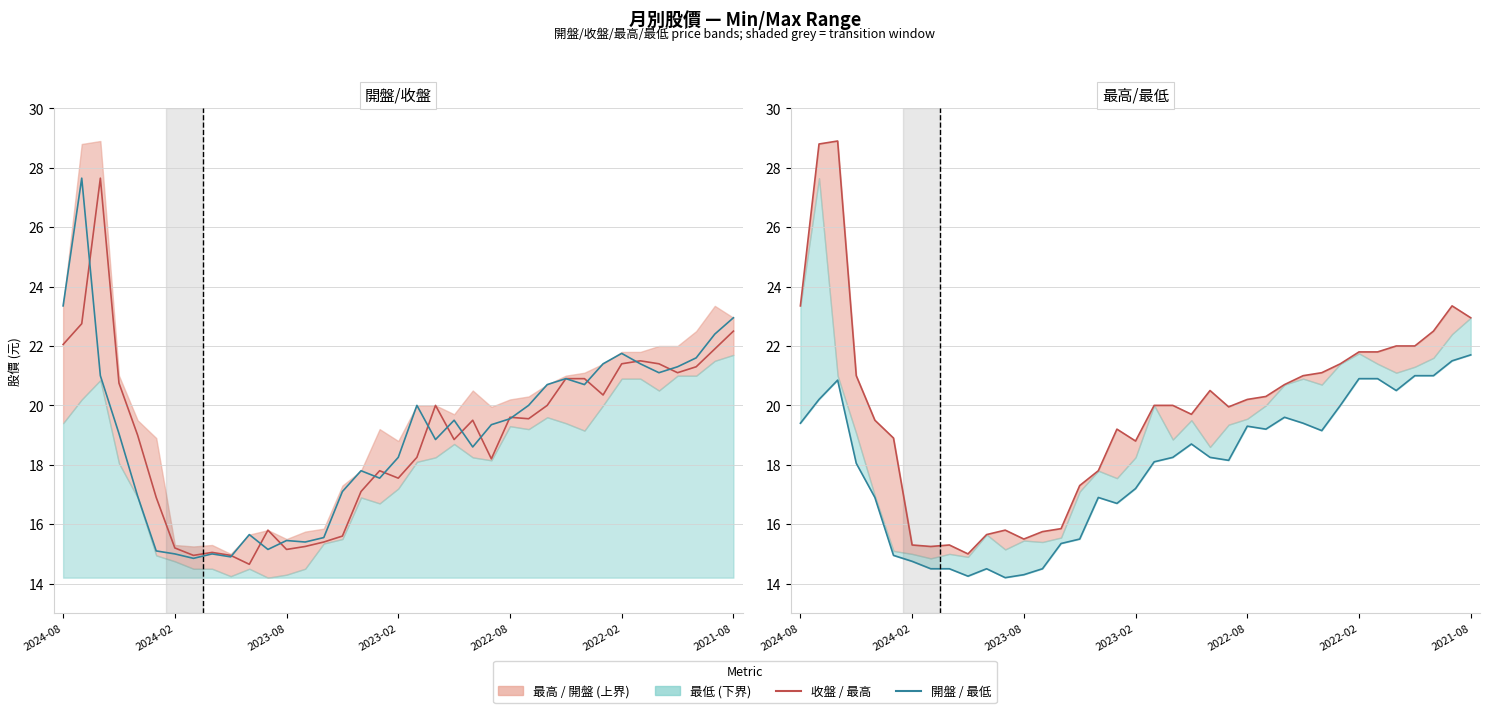

How many lines are shown in the chart?

4